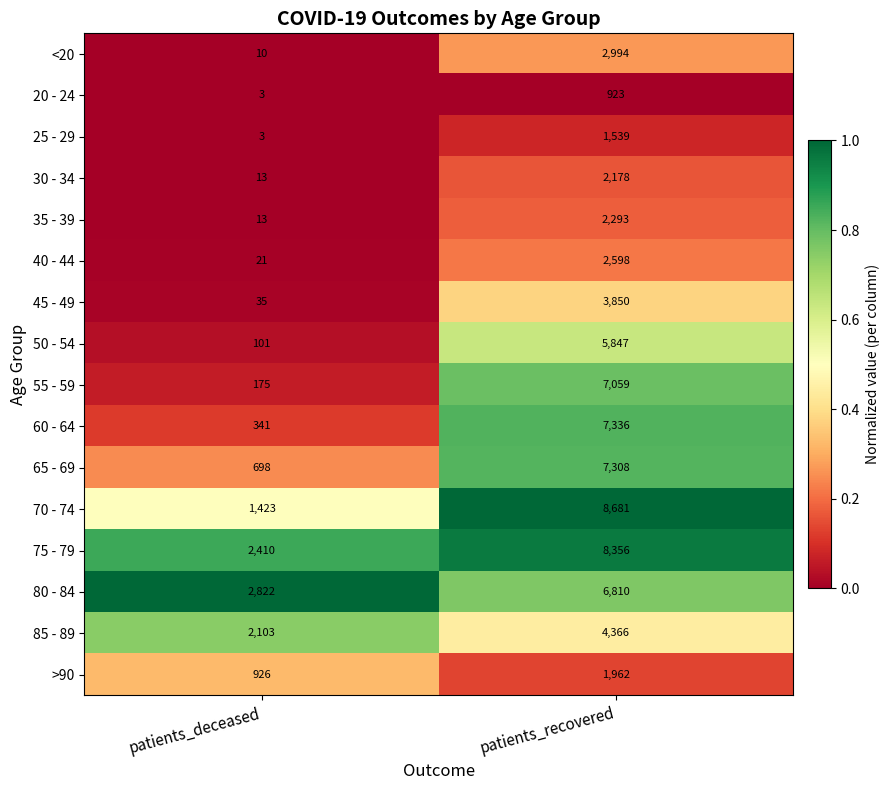

Which series has the largest range (max minus min)?

70 - 74